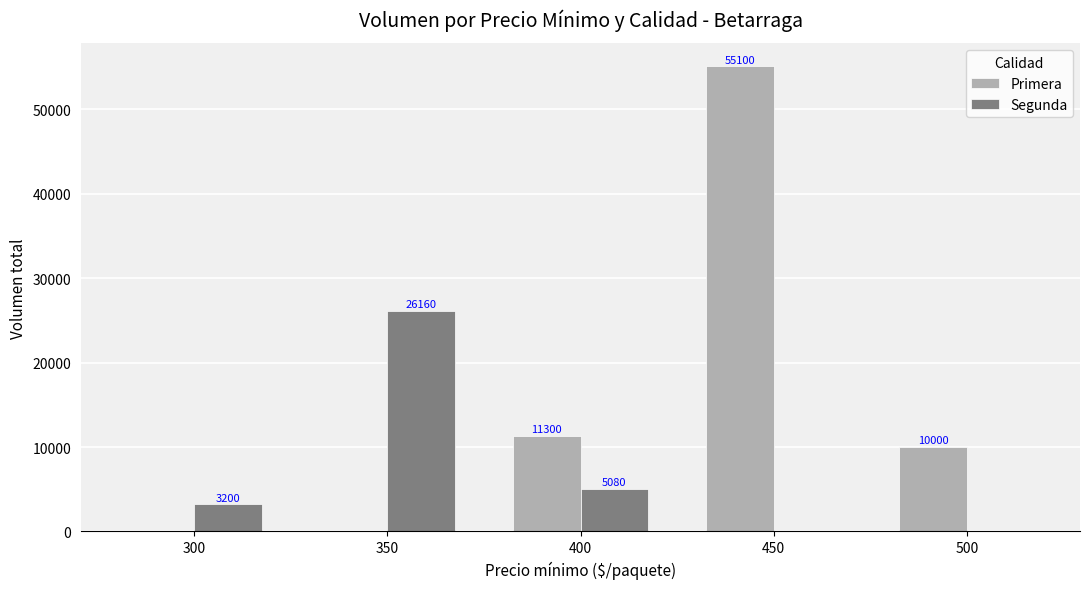

What is the sum of the Primera values at 350 and 450?

55100